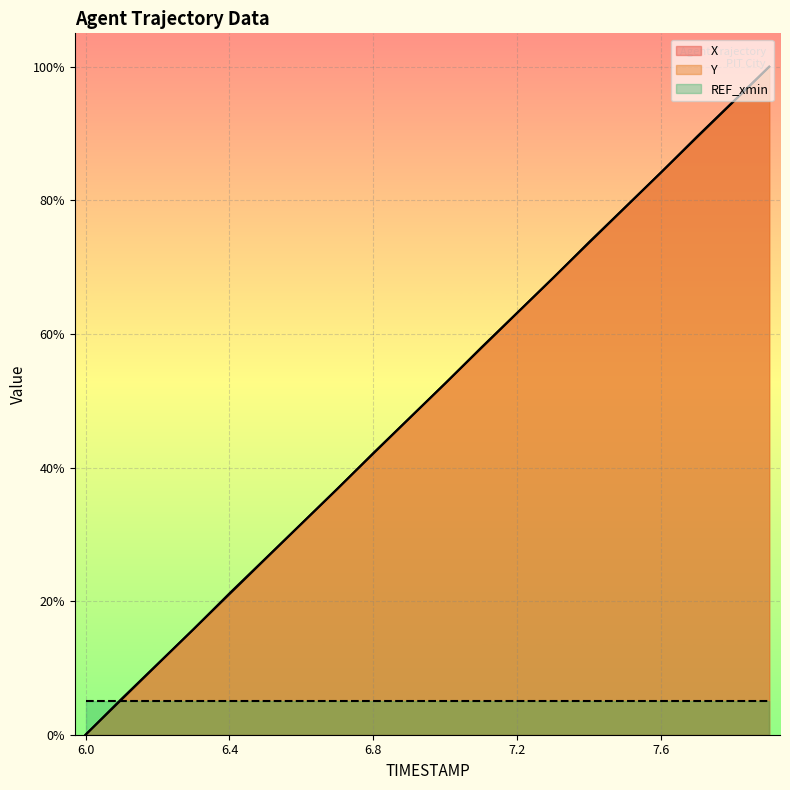

What is the value of the X point at the 13th from the left?

0.6